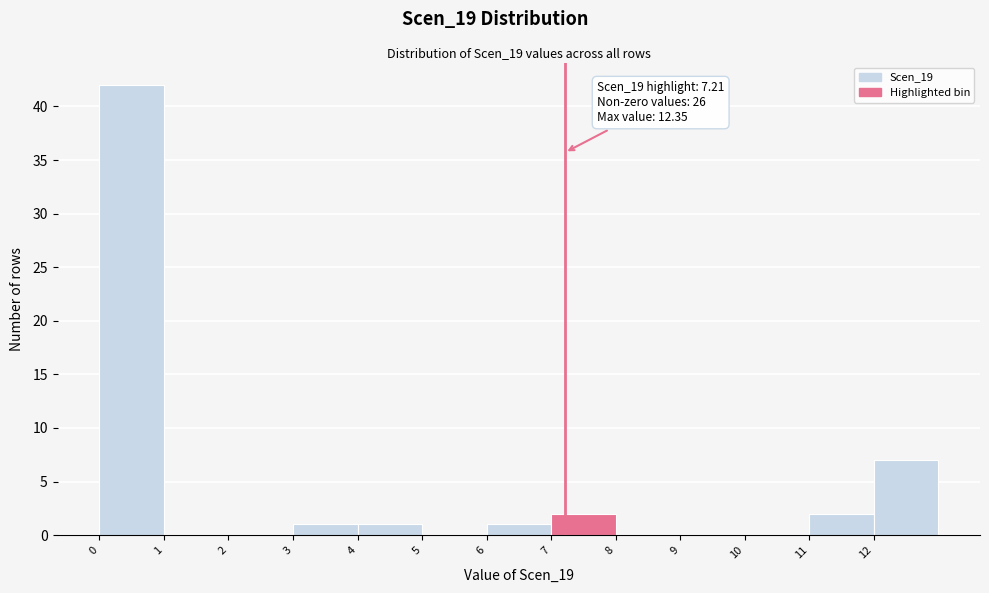

Over which range of the x-axis is the bar tallest?

0 to 1